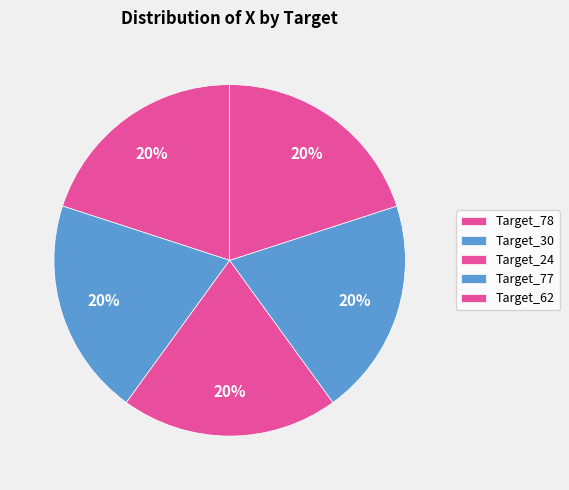

Rank the categories by value from lowest to highest.

Target_78, Target_77, Target_62, Target_30, Target_24